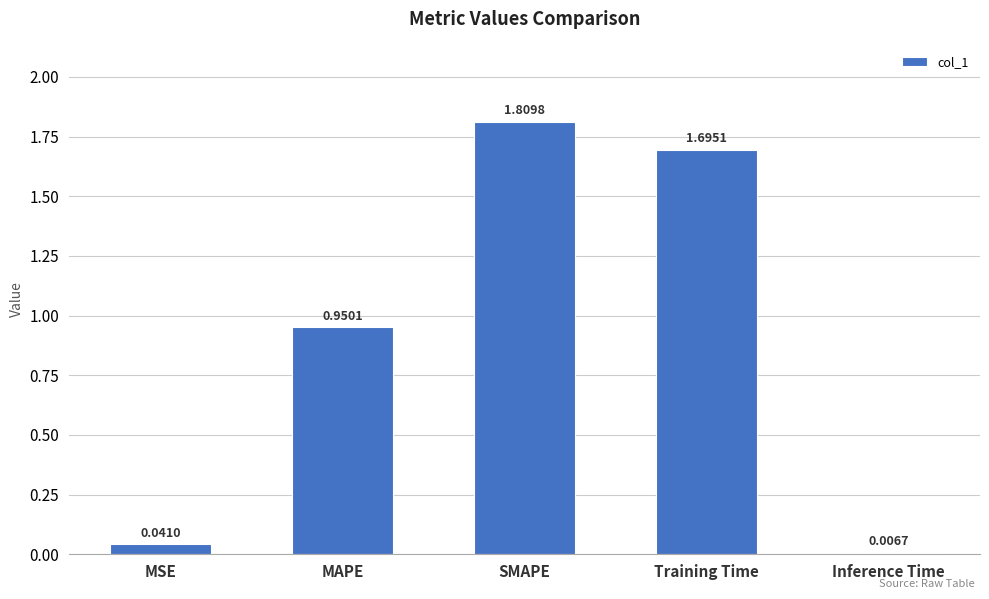

How many bars are there in total?

5